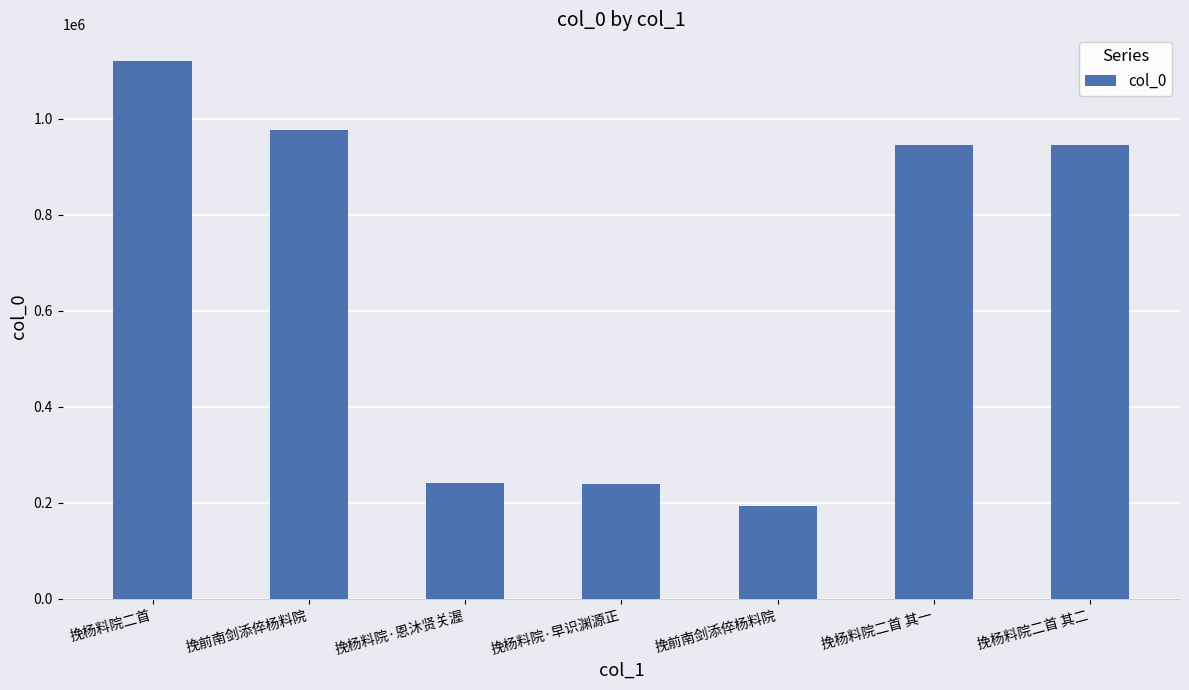

List the labels in order of value, smallest first.

挽前南剑添倅杨料院, 挽杨料院·早识渊源正, 挽杨料院·恩沐贤关渥, 挽杨料院二首 其二, 挽杨料院二首 其一, 挽前南剑添倅杨料院, 挽杨料院二首